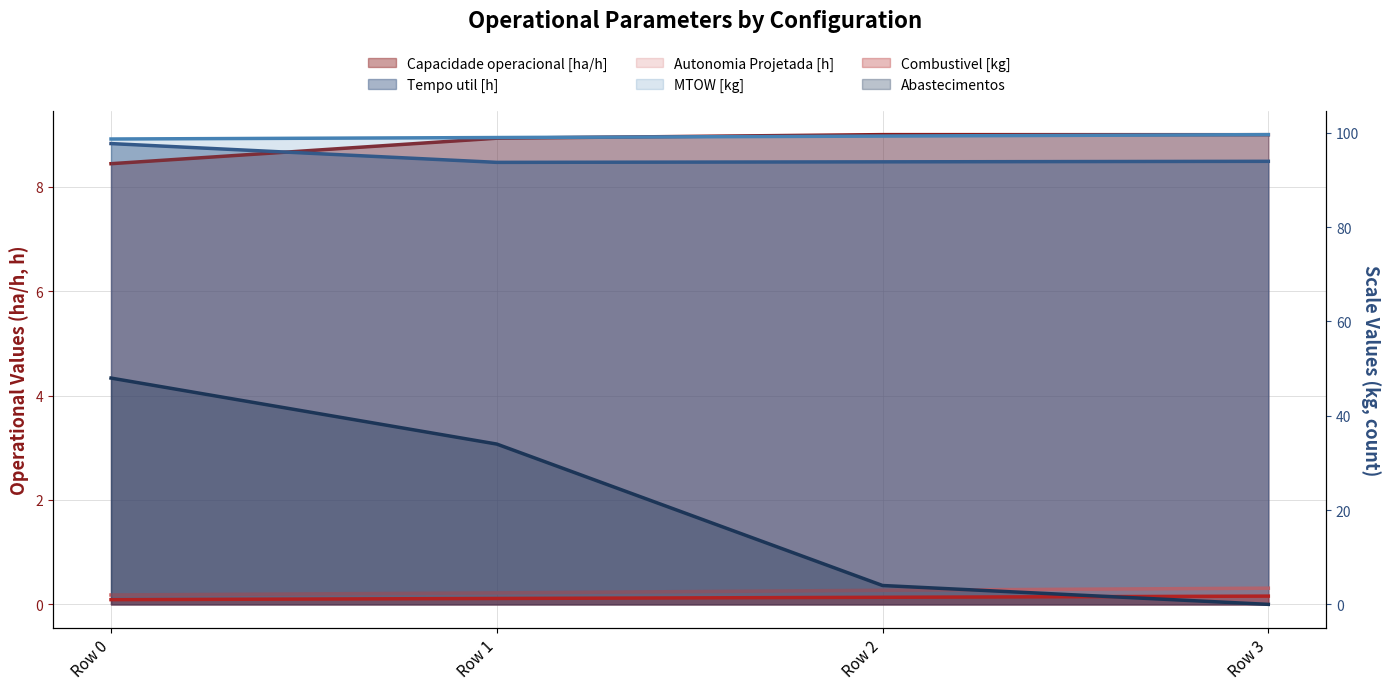

True or false: Combustivel [kg] has a value of 1.8 at Row 3.

True